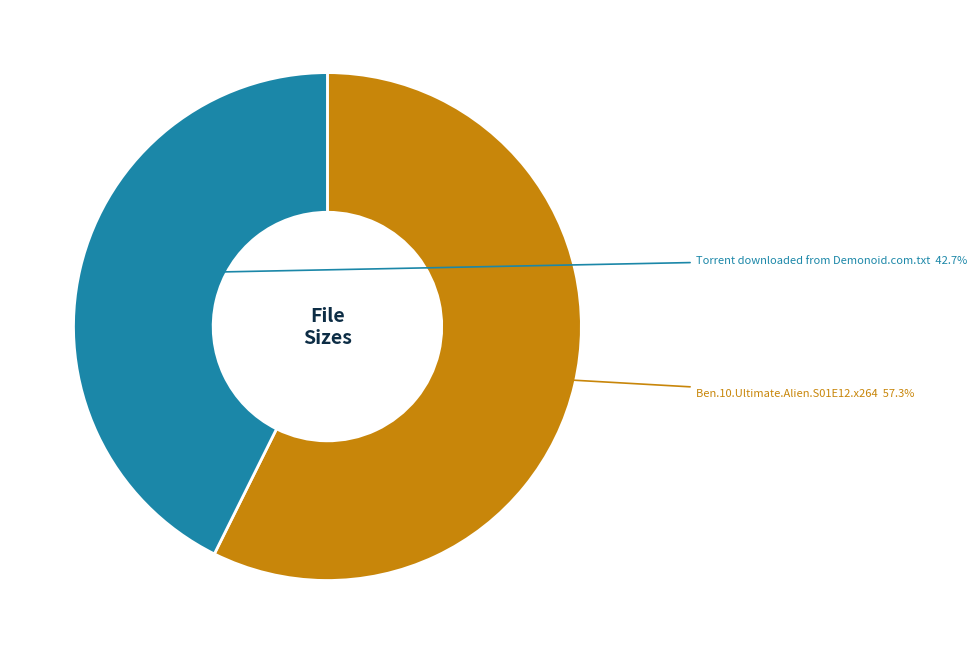

Is there a majority slice in this chart?

Yes